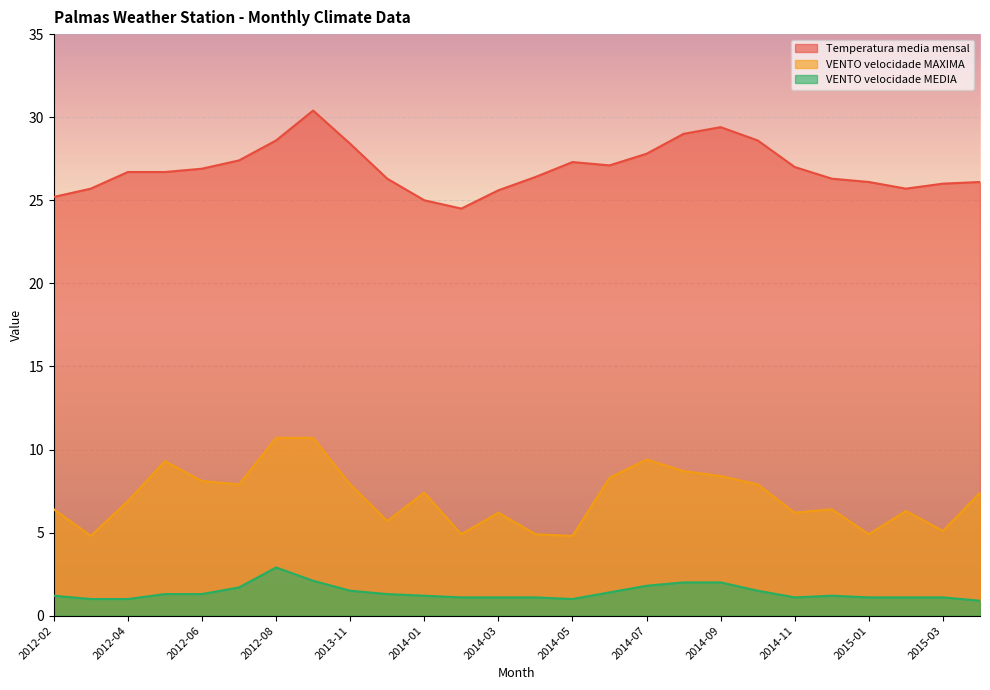

Reading left to right, what are all the values shown in this chart?

Temperatura_media_mensal: 25.2	25.7	26.7	26.7	26.9	27.4	28.6	30.4	28.4	26.3	25.0	24.5	25.6	26.4	27.3	27.1	27.8	29.0	29.4	28.6	27.0	26.3	26.1	25.7	26.0	26.1
VENTO_velocidade_MAXIMA: 6.4	4.8	6.9	9.3	8.1	7.9	10.7	10.7	7.9	5.7	7.4	4.9	6.2	4.9	4.8	8.3	9.4	8.7	8.4	7.9	6.2	6.4	4.9	6.3	5.1	7.4
VENTO_velocidade_MEDIA: 1.2	1.0	1.0	1.3	1.3	1.7	2.9	2.1	1.5	1.3	1.2	1.1	1.1	1.1	1.0	1.4	1.8	2.0	2.0	1.5	1.1	1.2	1.1	1.1	1.1	0.9